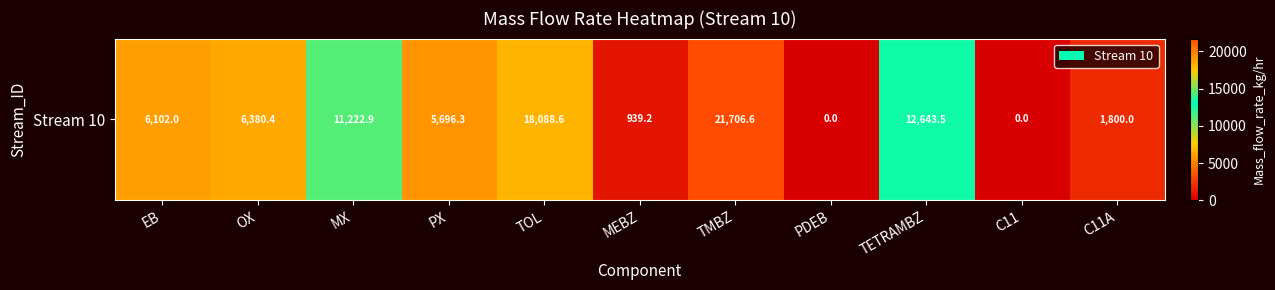

The chart shows a value of 1800.0 at C11A. True or false?

True